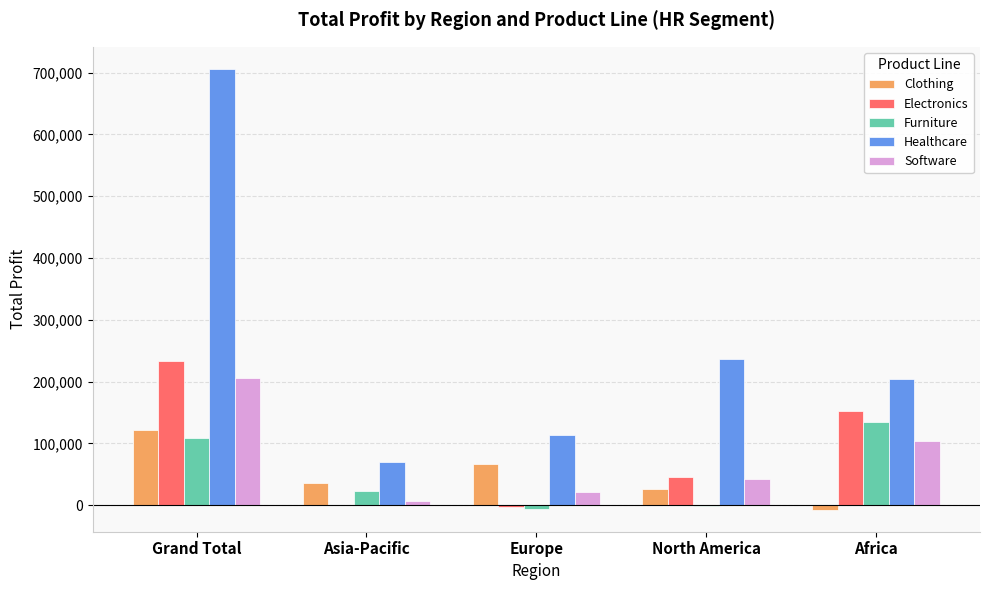

How many groups of bars are there?

5